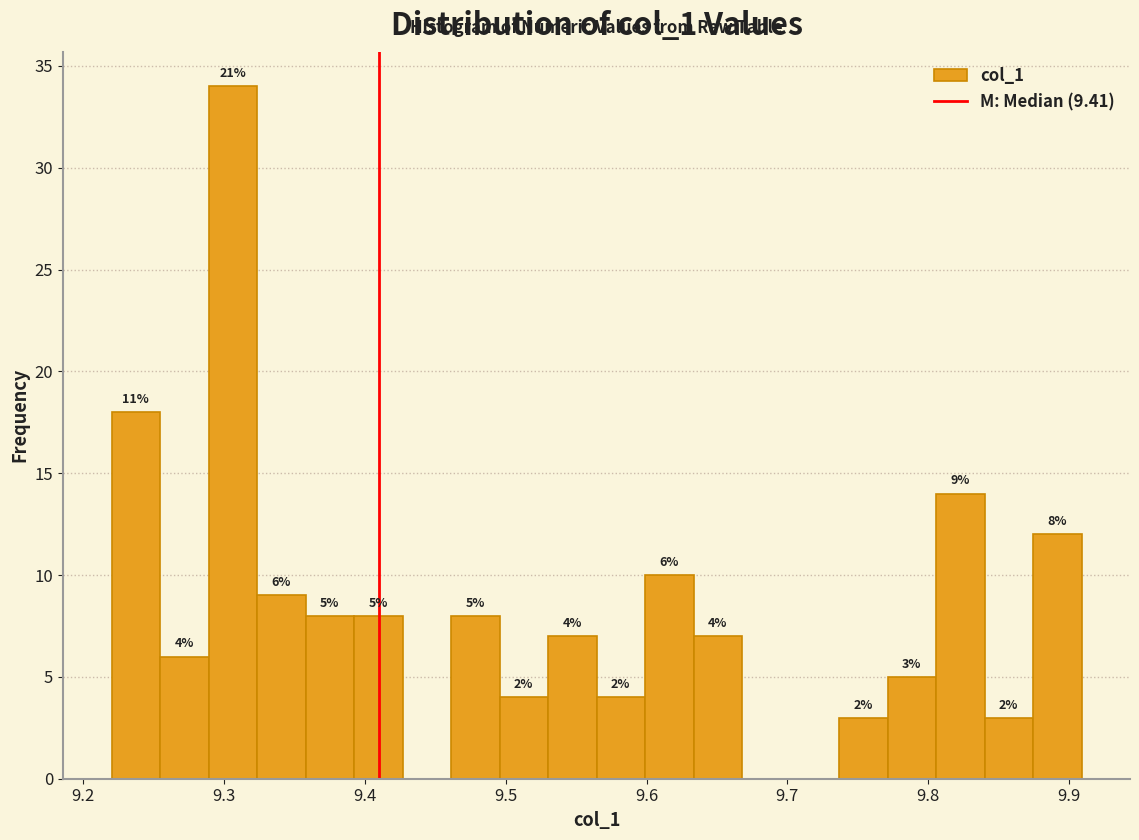

Read against the x-axis, roughly where is the centre of the tallest bar?

9.31